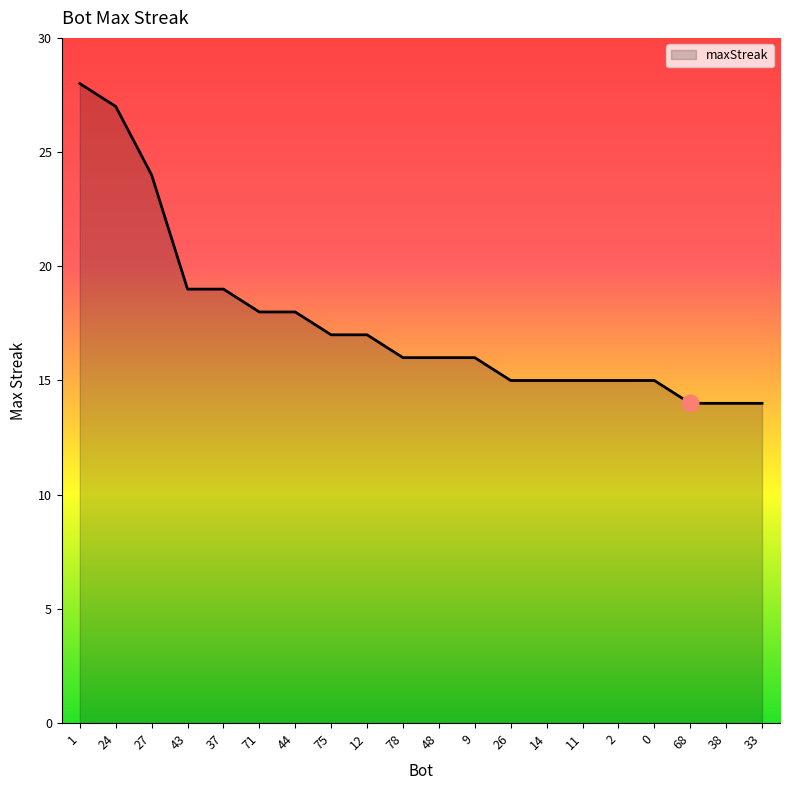

What is the maximum value shown in the chart?

28